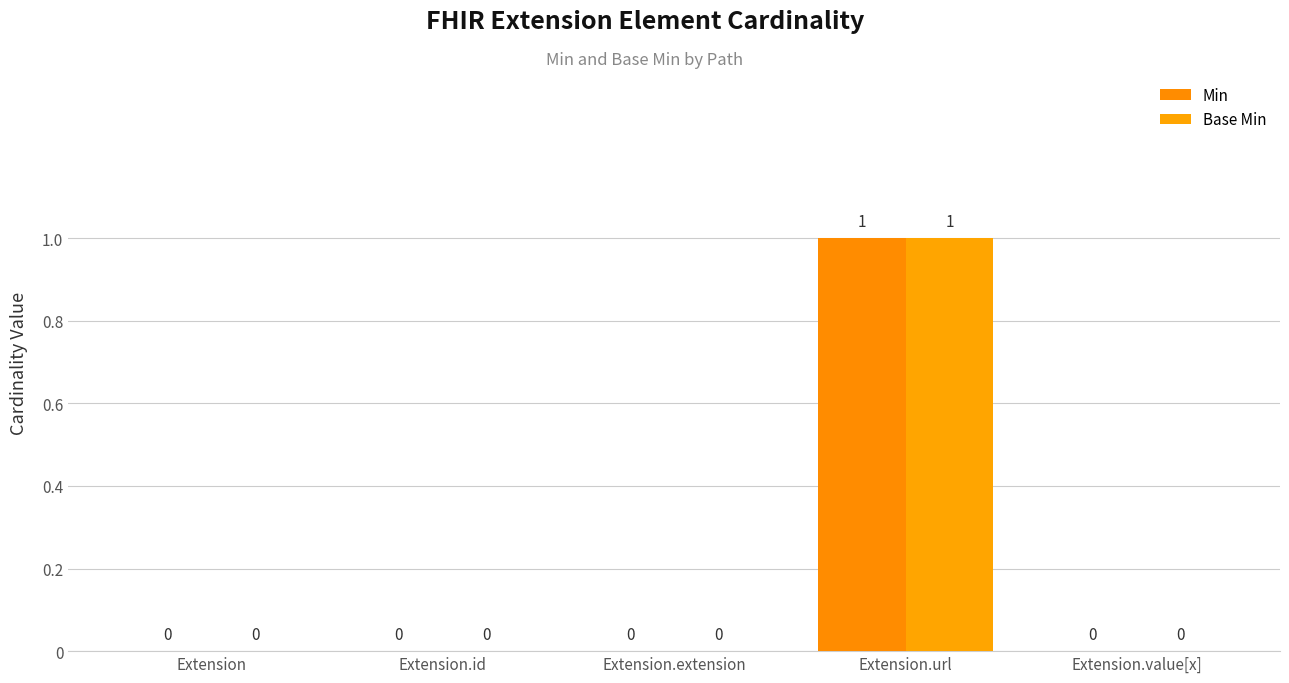

How many data points in Min are above 0?

1